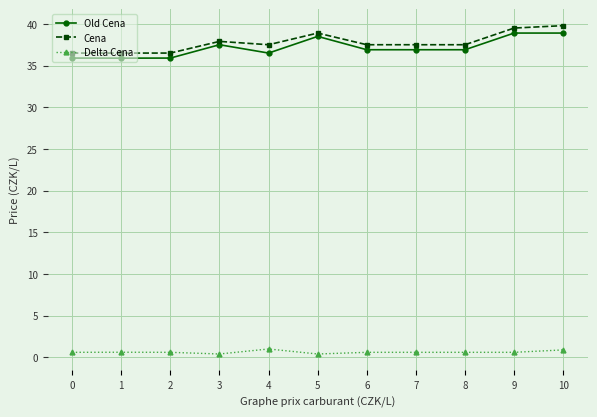

True or false: Old Cena has a value of 38.9 at 10.

True